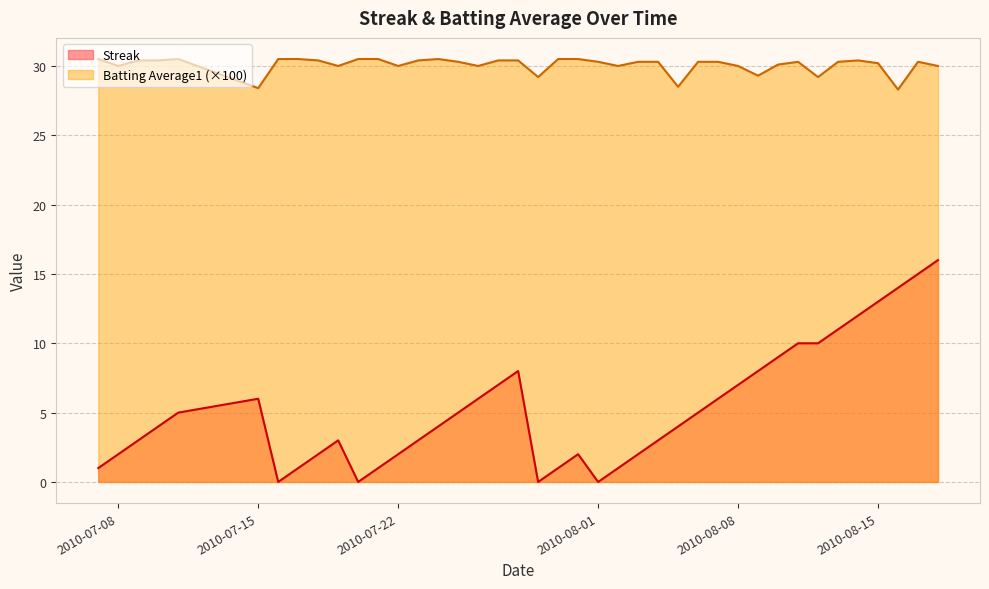

True or false: Streak and Batting Average1 cross at least once.

False